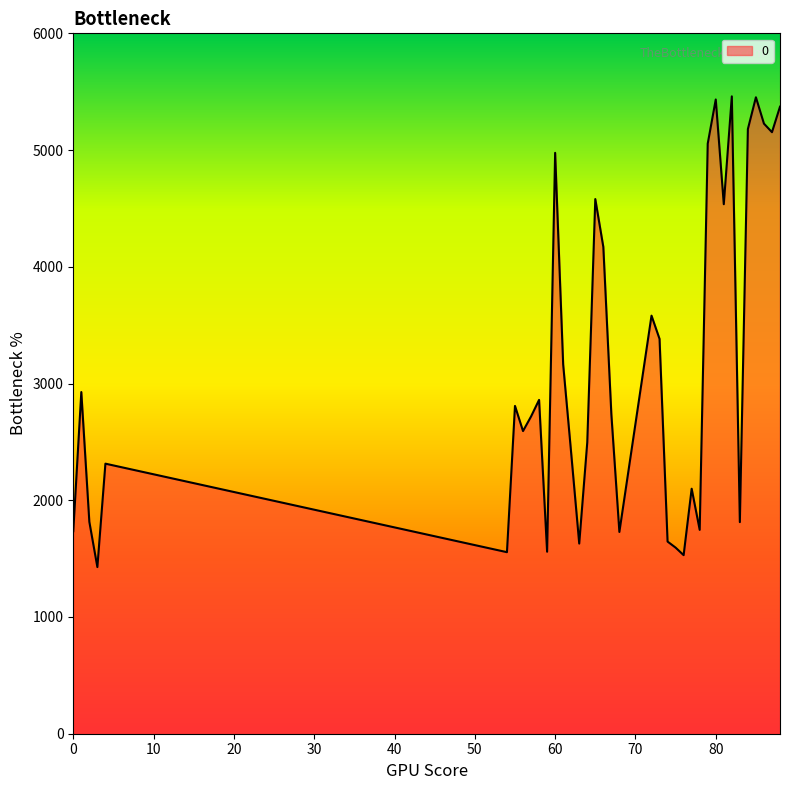

What is the greatest value displayed?

5460.2